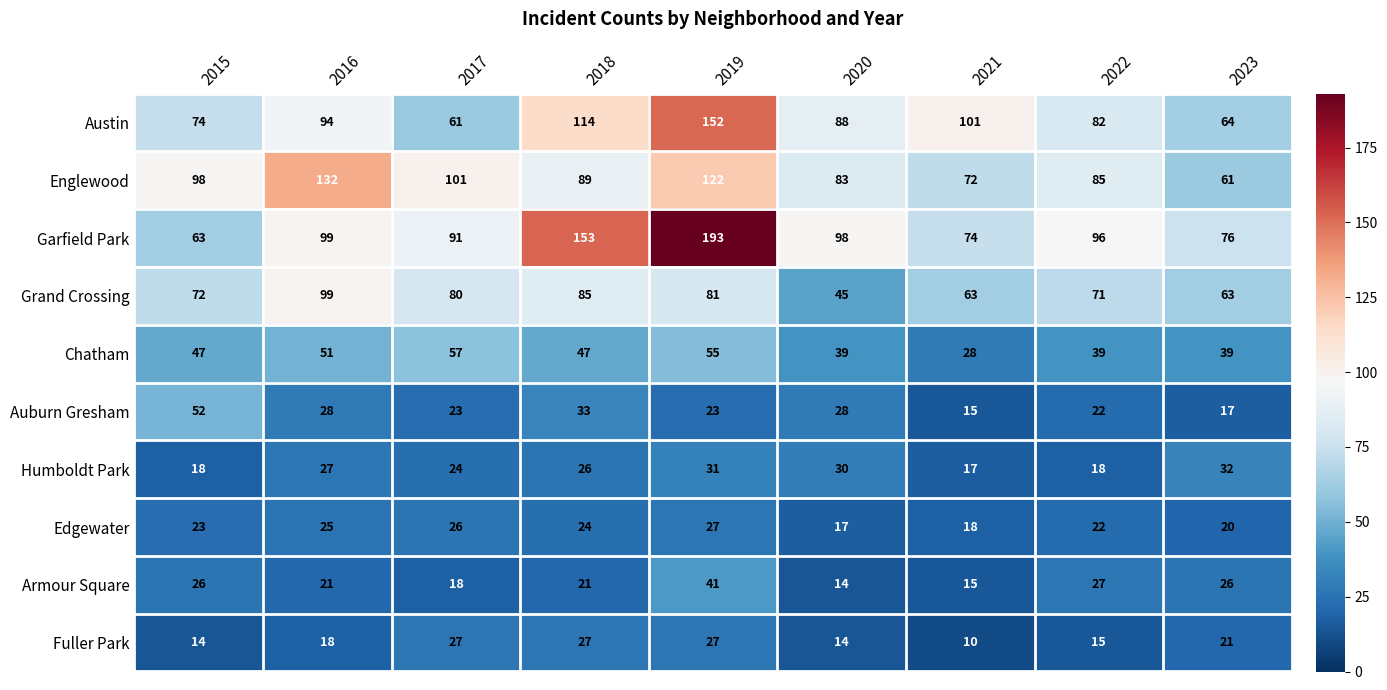

At which category is the sum across all series the highest?

2019